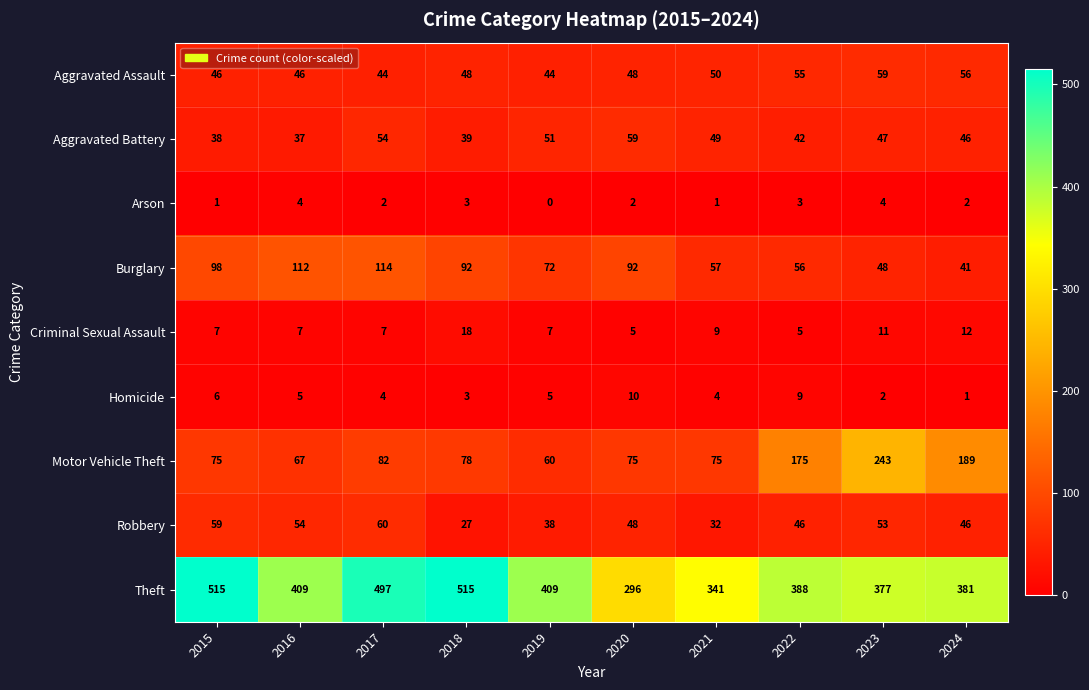

What is the greatest value displayed?

515